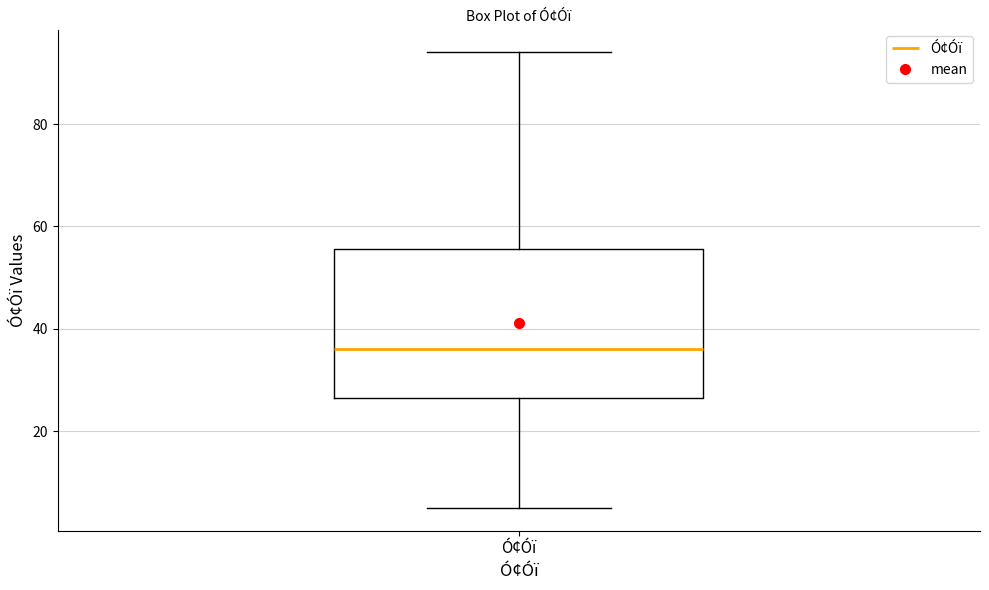

Transcribe this box plot: give where the median line is, the range the box spans, and where the two whiskers end, as read against the y-axis. The values are not printed on the chart, so give them approximately, as read against the axis.

median 36, box 26 to 56, whiskers 6 to 94